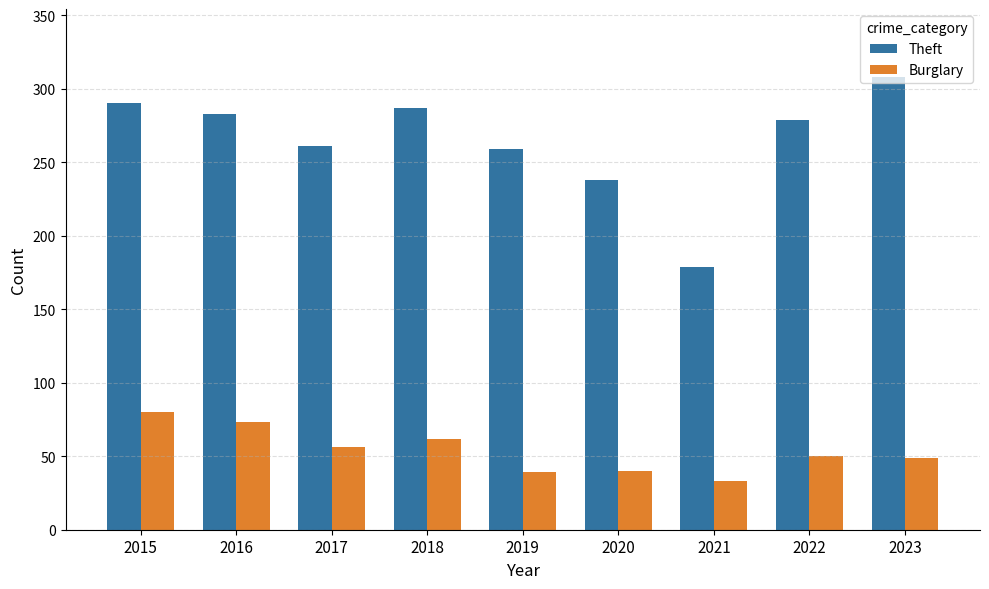

How many values in the Theft series are below 279?

4